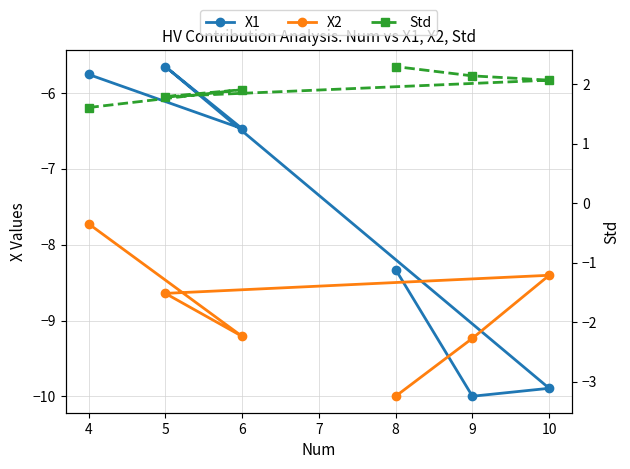

Is it true that Std equals 1.2 at 8?

False